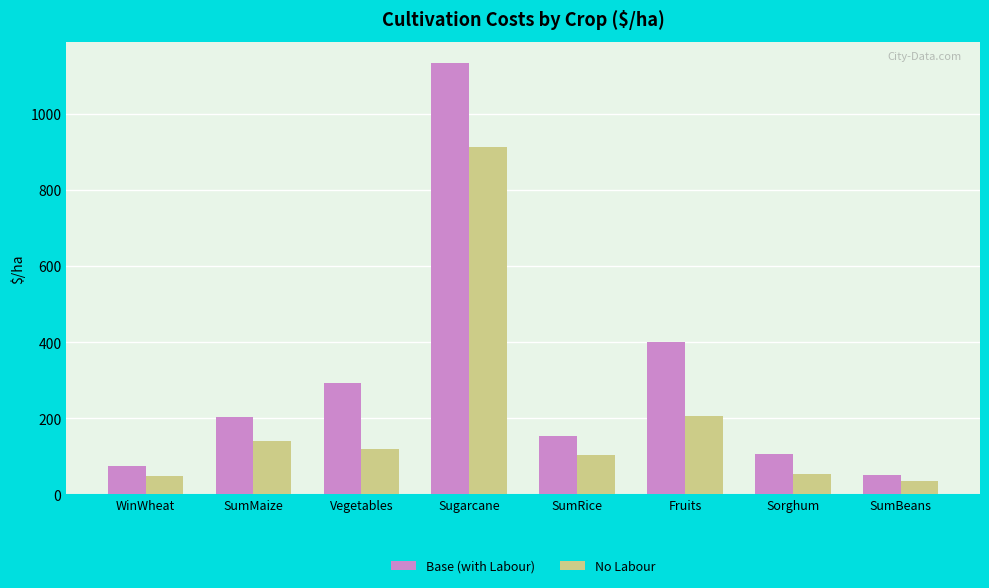

List the series in order of their peak value, lowest first.

No Labour, Base (with Labour)